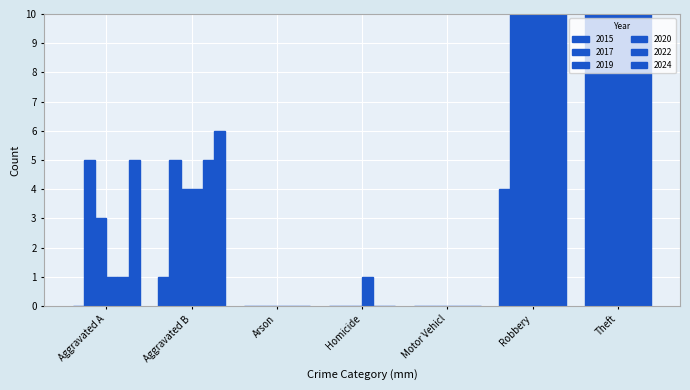

At which category is the sum across all series the highest?

Theft